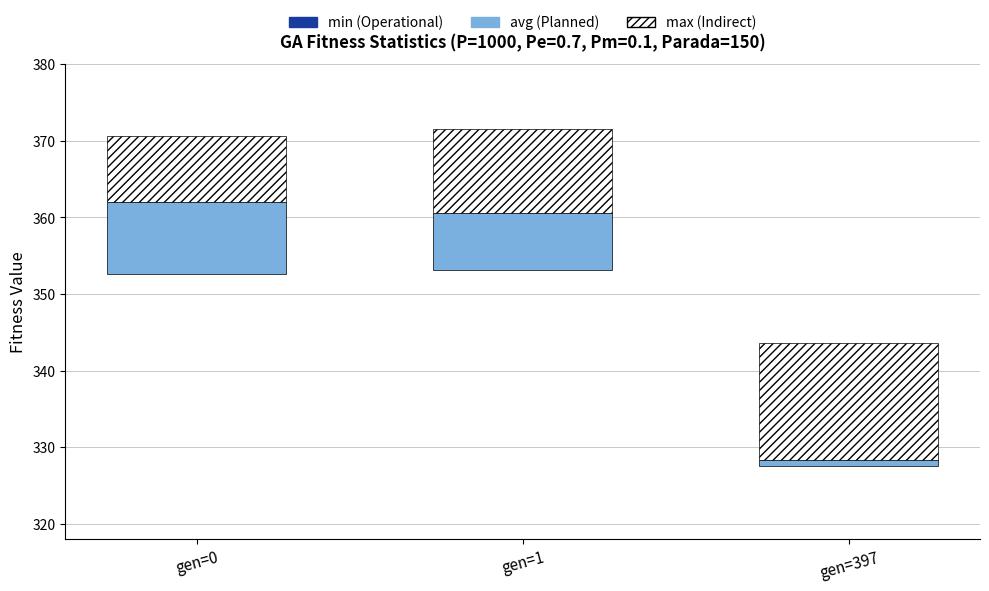

How many bars are there in each group?

3